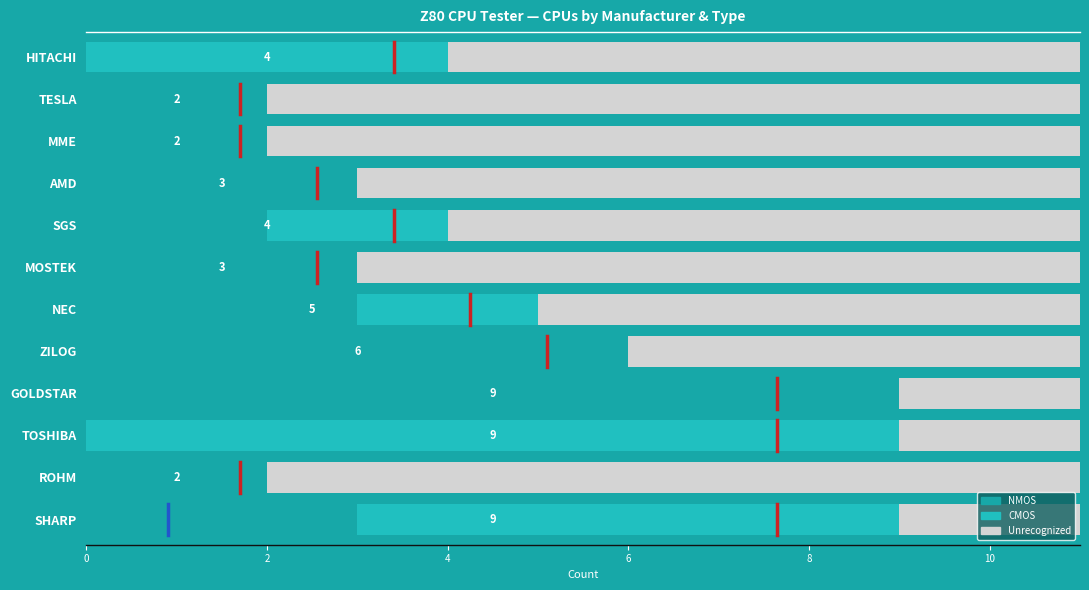

How many values in the NMOS series are below 3?

6